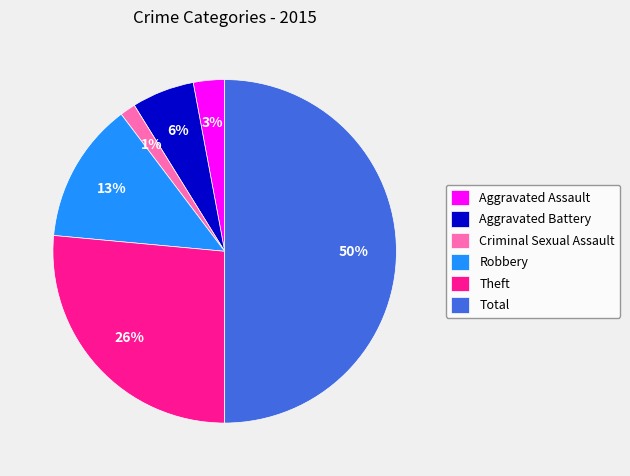

What is the largest slice in the pie chart?

Total